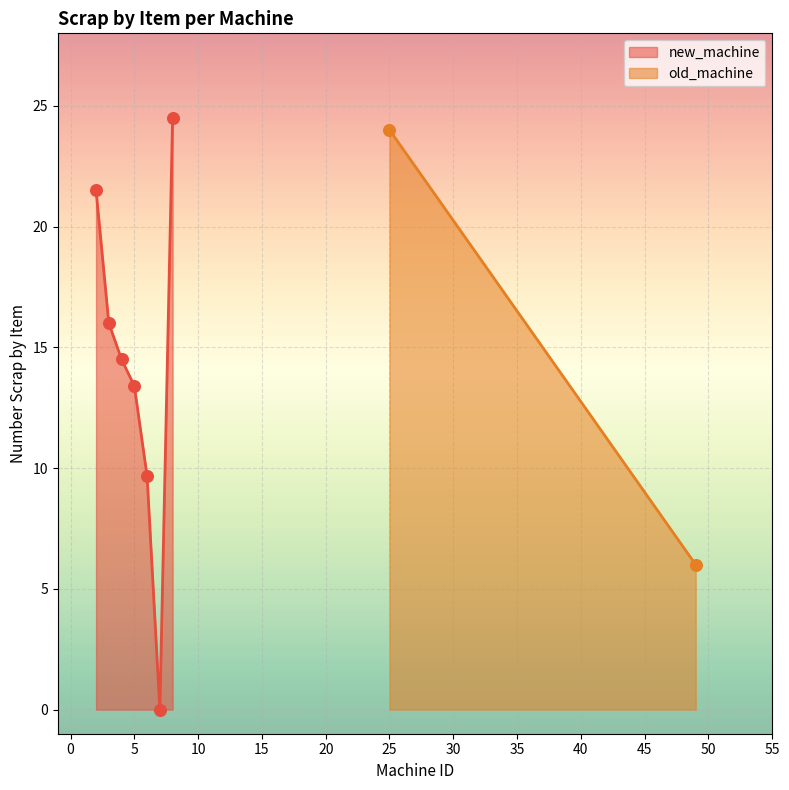

What is the change in value from 0 to 15?

-6.3